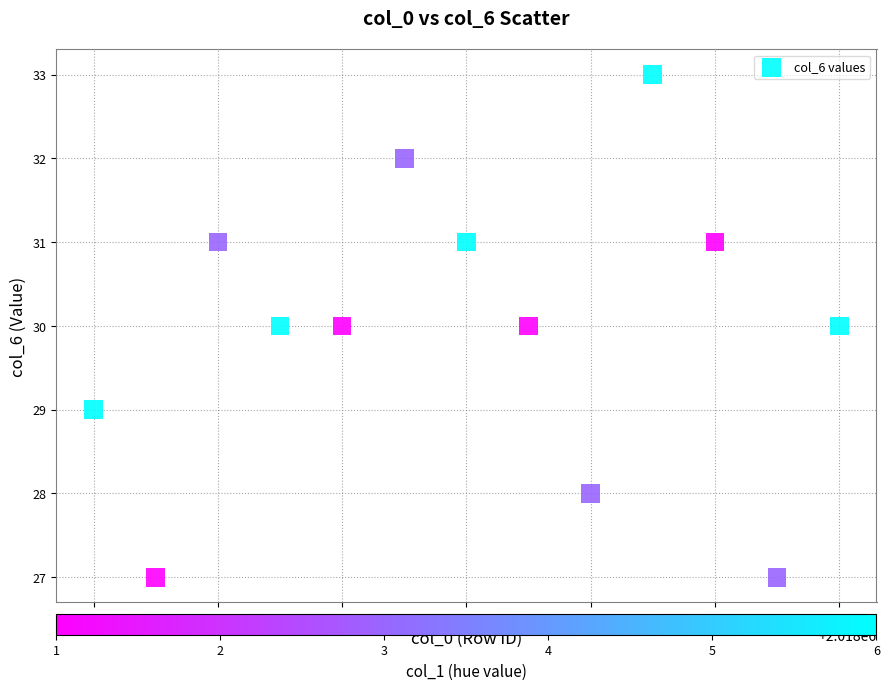

What is the range of X values (max minus min)?

12